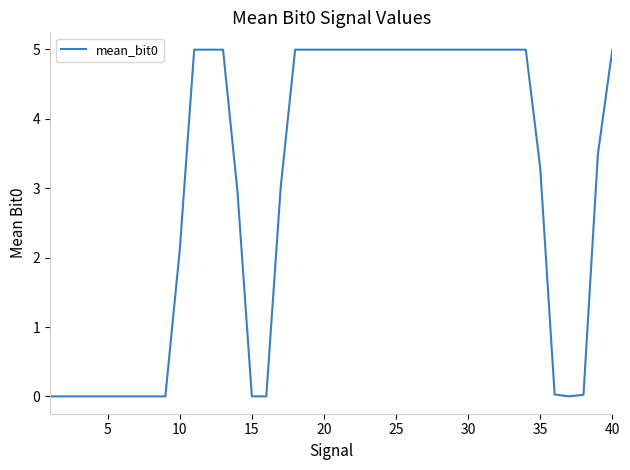

How many values exceed 4?

21